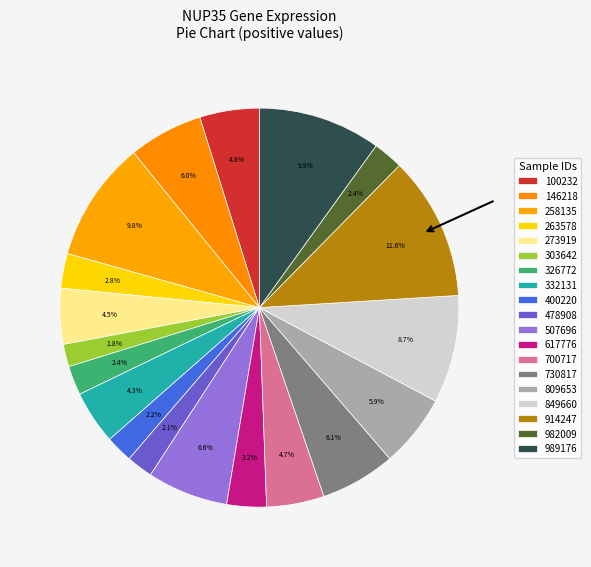

To the nearest percent, what percentage of the pie is 617776?

3%